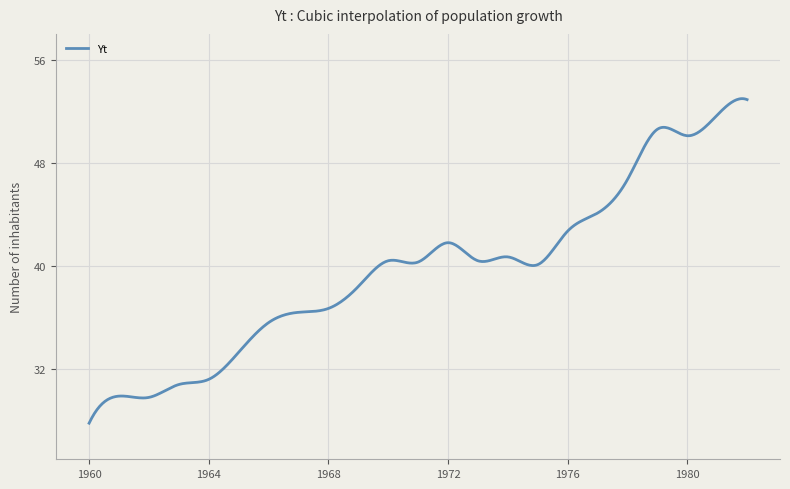

What is the smallest value displayed?

27.8